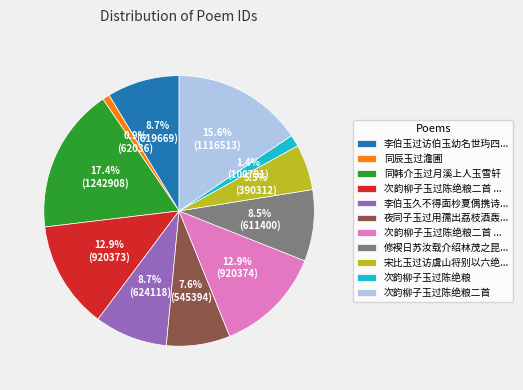

Is there a majority slice in this chart?

No